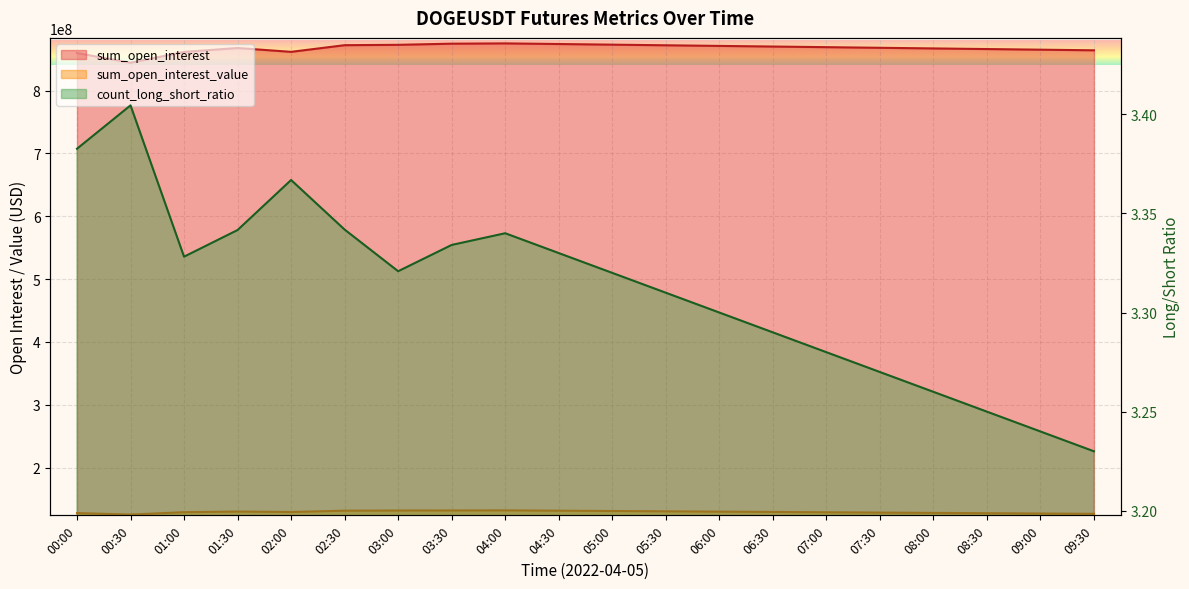

At which category is the sum across all series the highest?

04:00